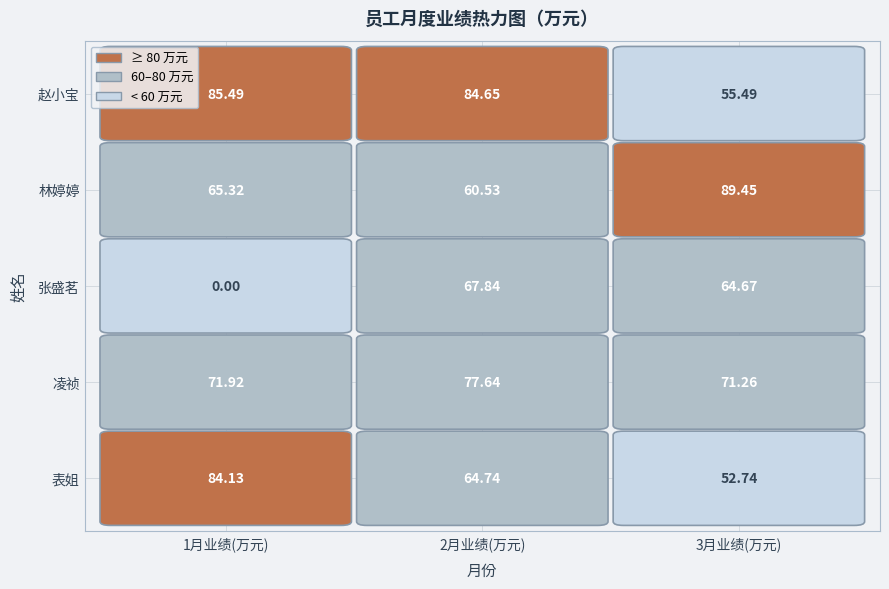

Is the value of 林婷婷 at 0 greater than the value of 表姐 at 2?

Yes